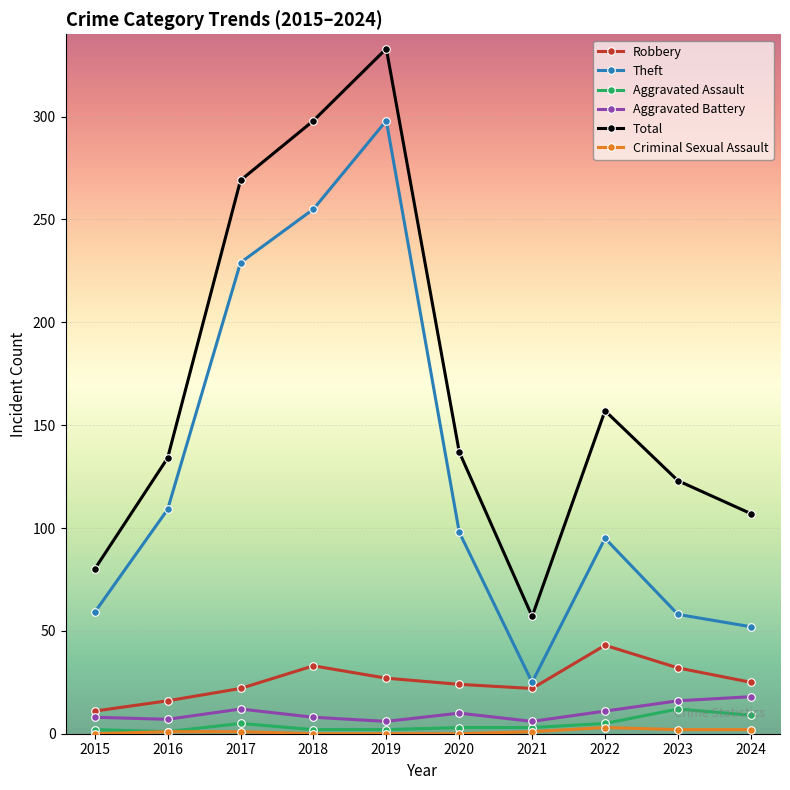

Is the value of Robbery at 2019 greater than the value of Total at 2018?

No